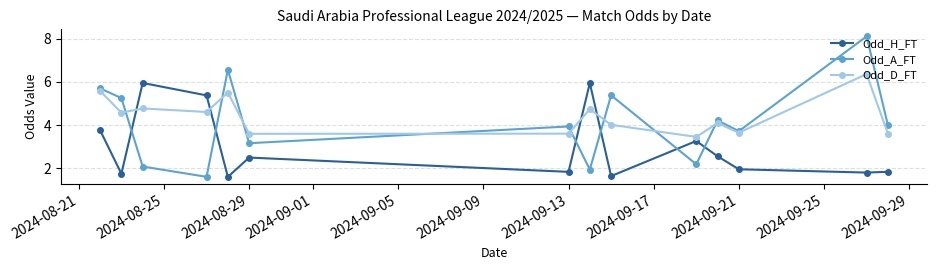

List the series in order of their peak value, highest first.

Odd_A_FT, Odd_D_FT, Odd_H_FT